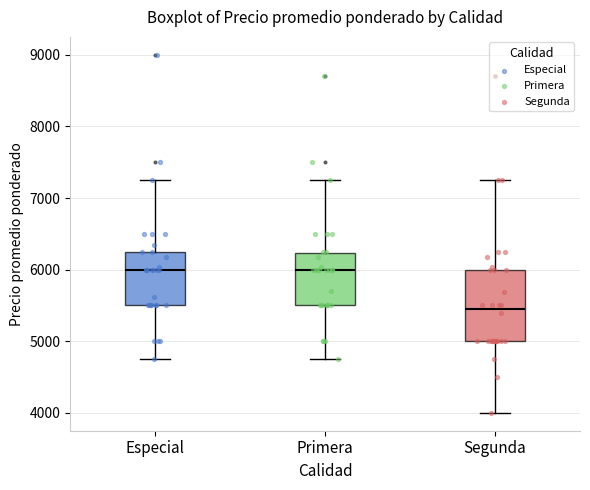

Reading left to right, read every box against the y-axis: the position of its median line, the range the box covers, and the ends of its whiskers. The values are not printed on the chart, so give them approximately, as read against the axis.

Especial: median 6000, box 5500 to 6300, whiskers 4800 to 7300
Primera: median 6000, box 5500 to 6200, whiskers 4800 to 7300
Segunda: median 5400, box 5000 to 6000, whiskers 4000 to 7300